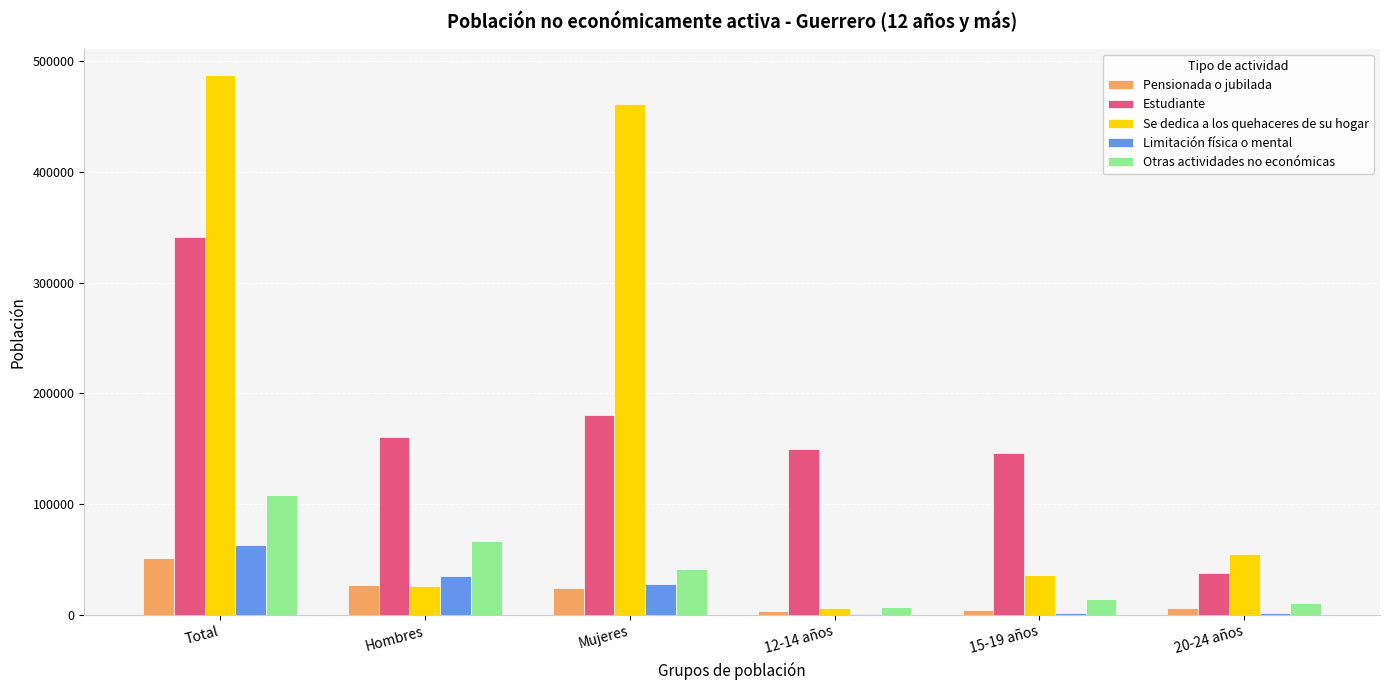

What are all the series names shown in the legend?

Pensionada o jubilada, Estudiante, Se dedica a los quehaceres de su hogar, Limitación física o mental, Otras actividades no económicas